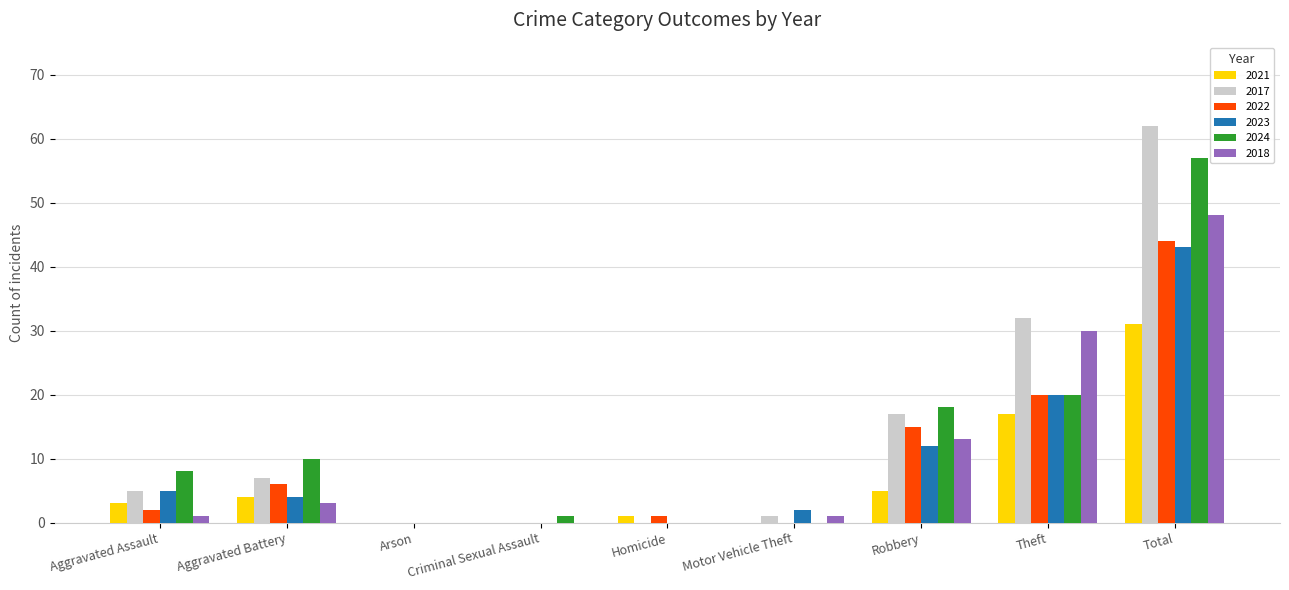

Count the number of categories in the chart.

9